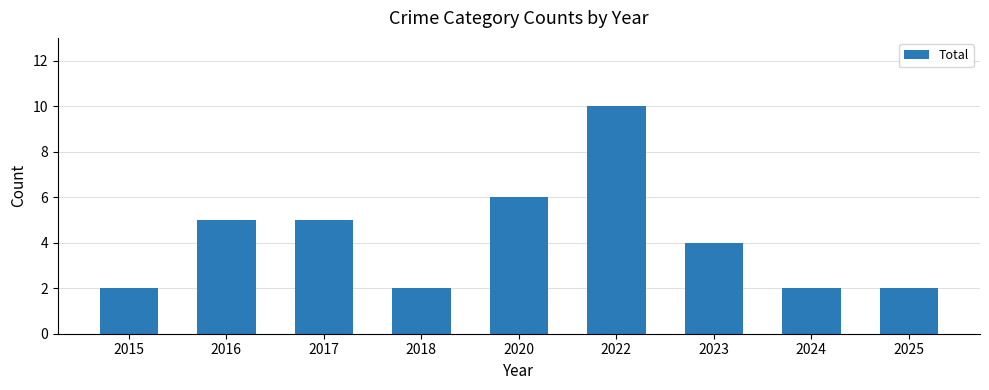

What is the minimum value shown in the chart?

2